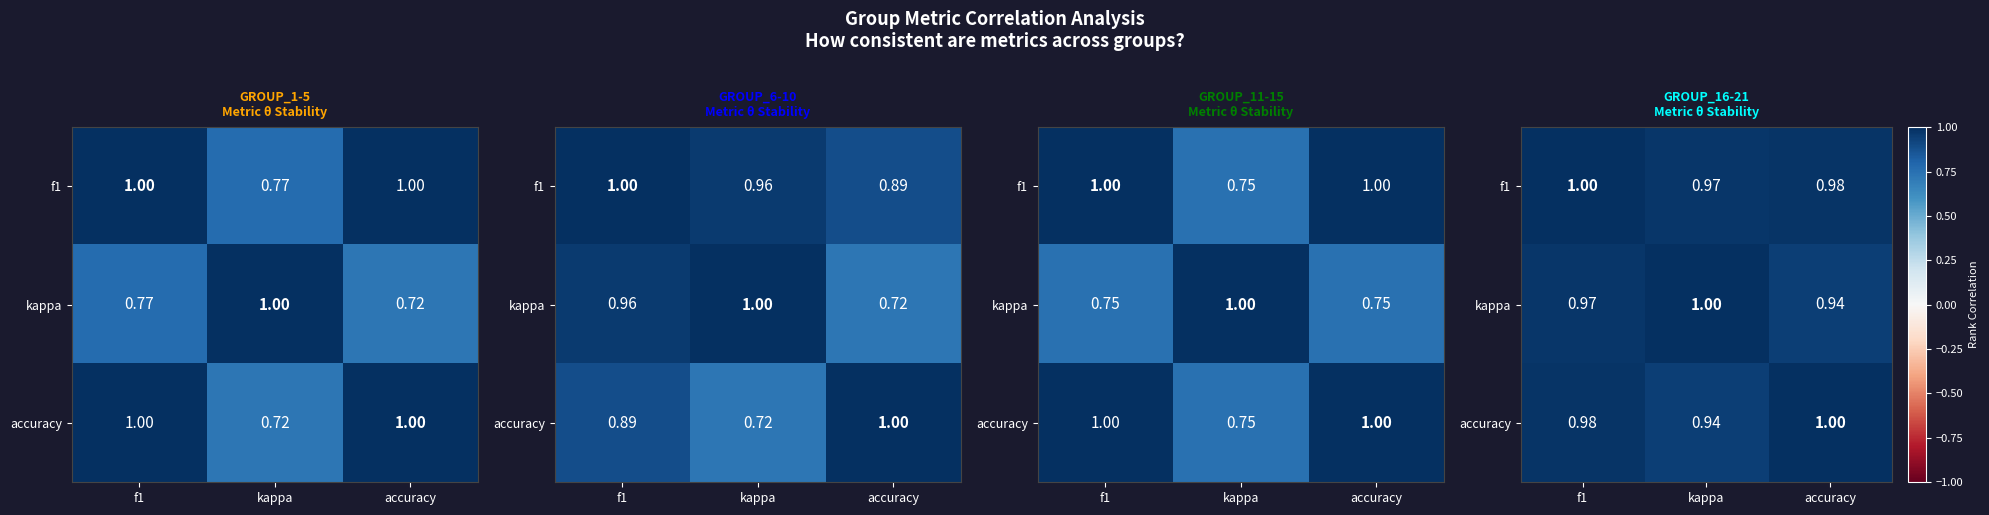

True or false: kappa has a value of 0.3 at kappa.

False